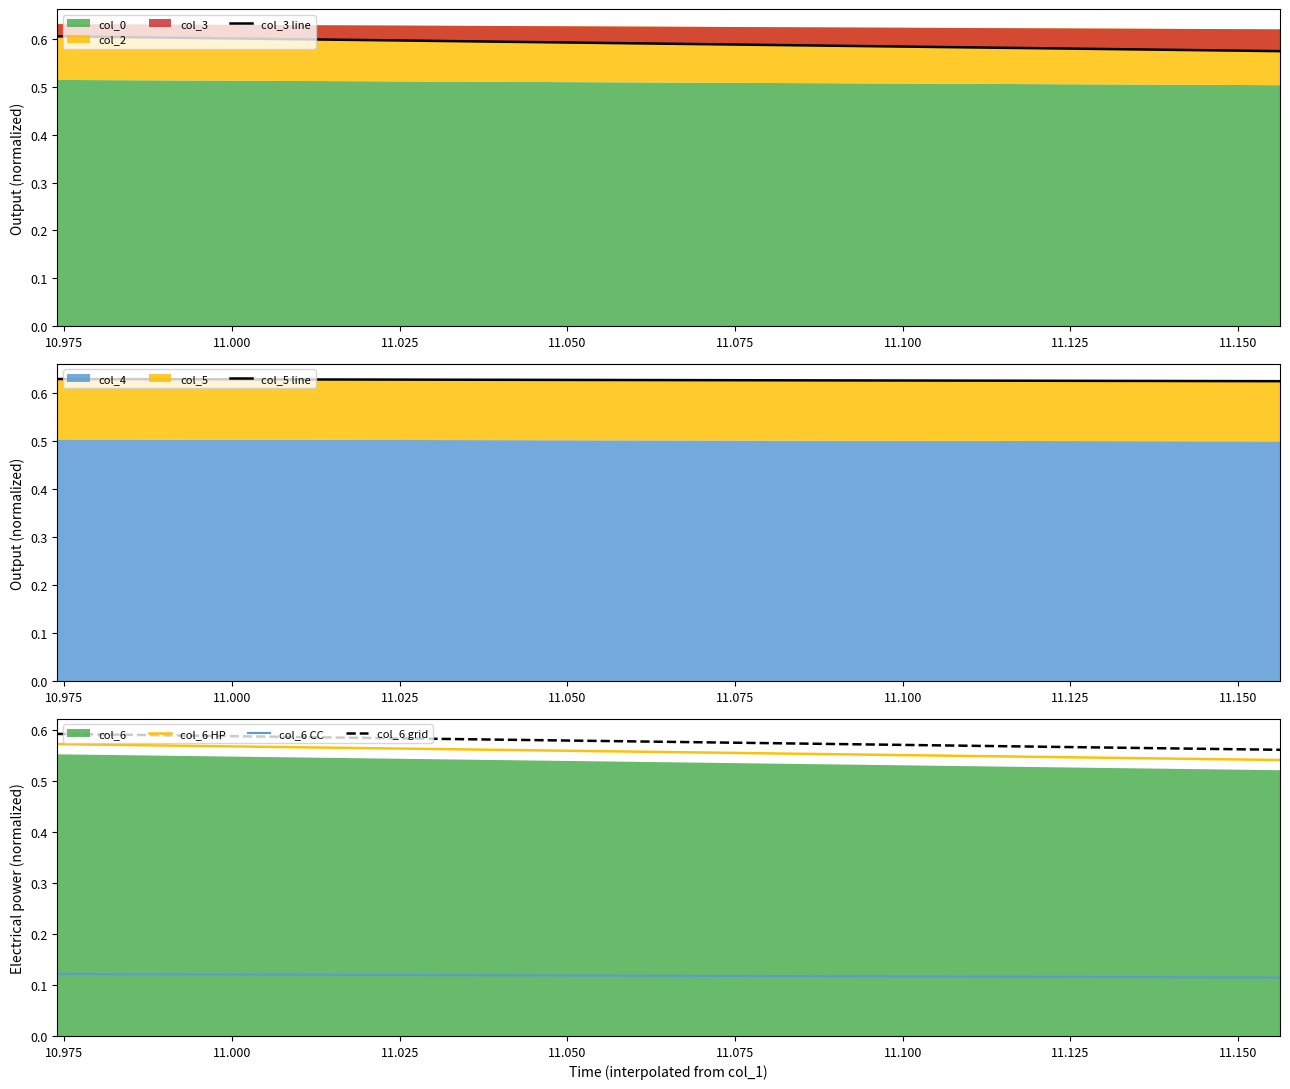

True or false: col_6 HP and col_6 grid intersect in this chart.

False